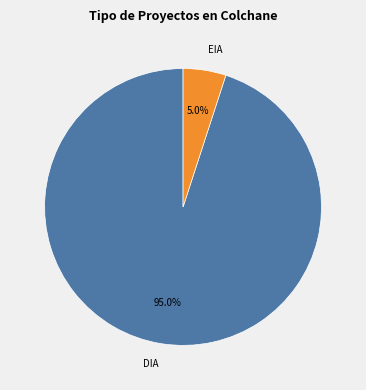

Does EIA account for over 50% of the chart?

No